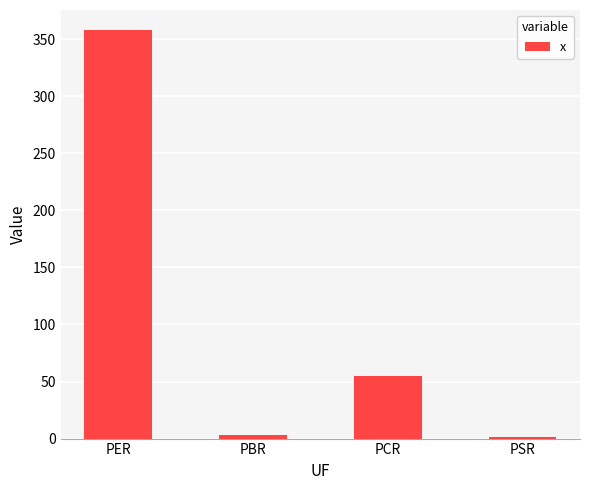

How many bars are there in total?

4